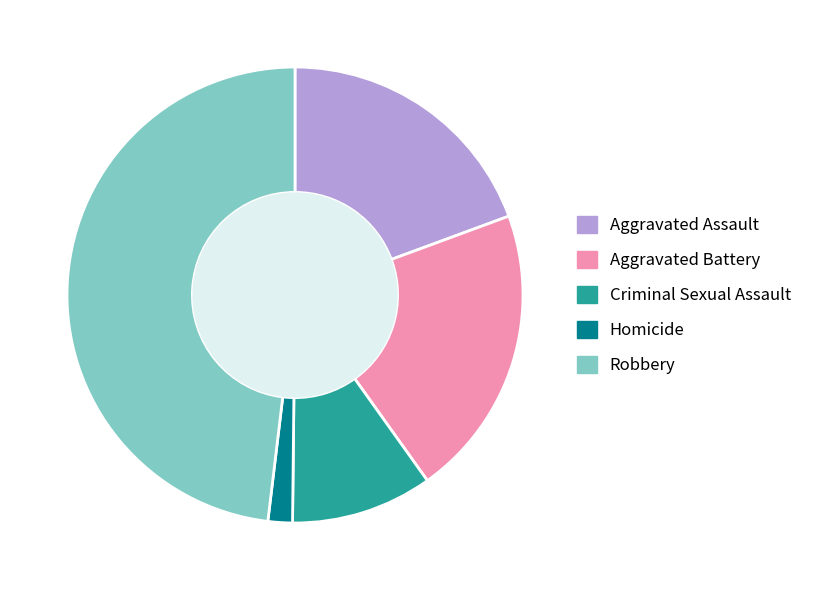

Does Aggravated Assault account for over 50% of the chart?

No